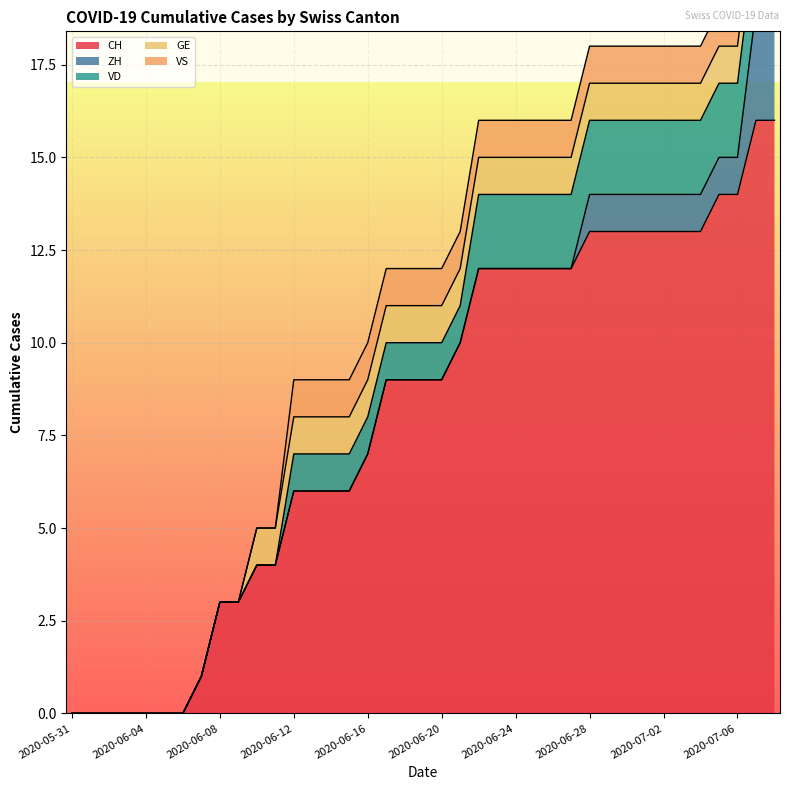

What is the label of the 4th point from the right?

2020-07-05